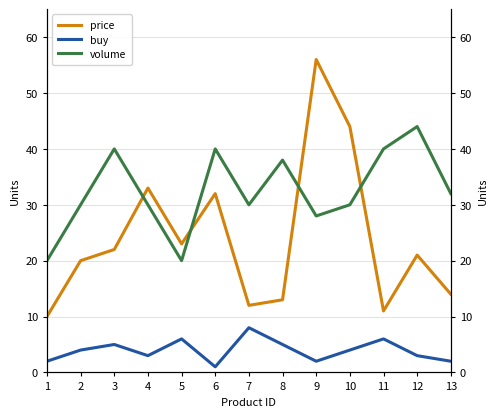

At how many categories does at least one series exceed 46?

1